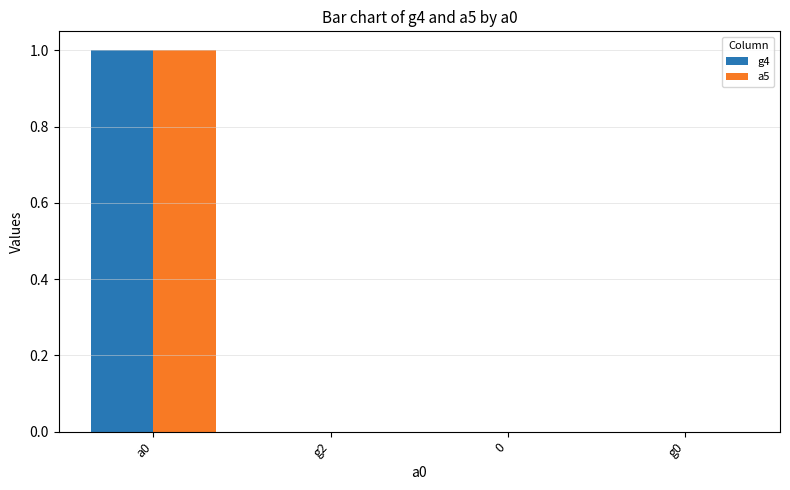

At which category is the sum across all series the highest?

a0